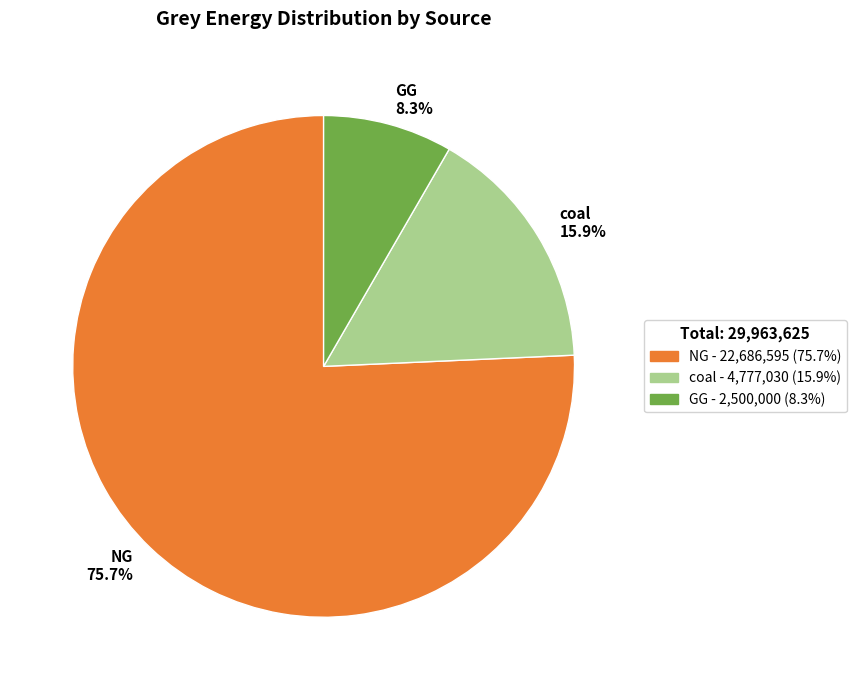

How many segments does this pie chart have?

3